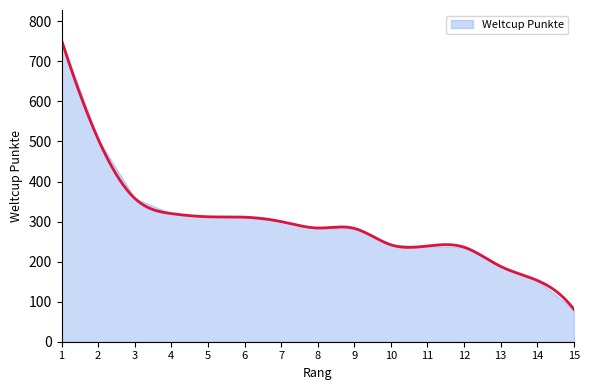

What is the maximum value shown in the chart?

753